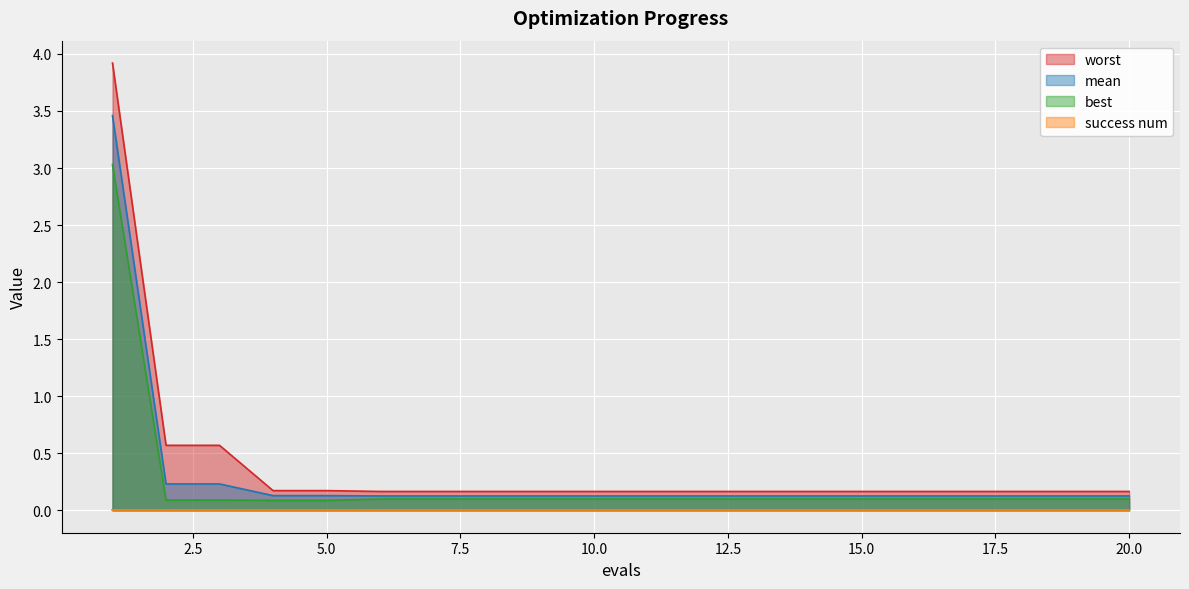

True or false: mean and best intersect in this chart.

False